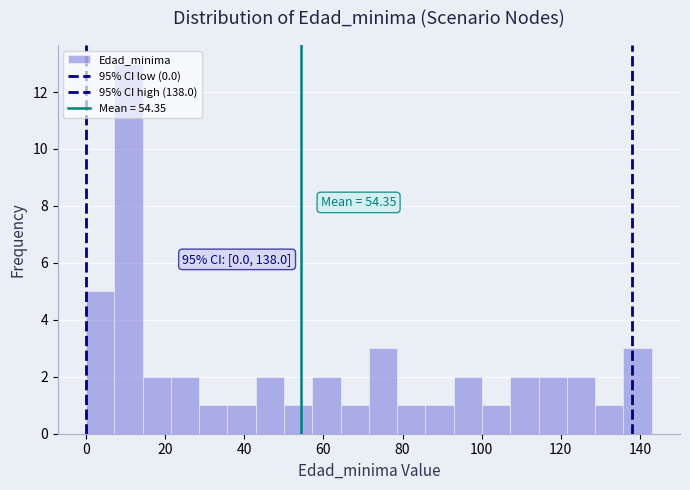

Read against the x-axis, roughly where is the centre of the tallest bar?

10